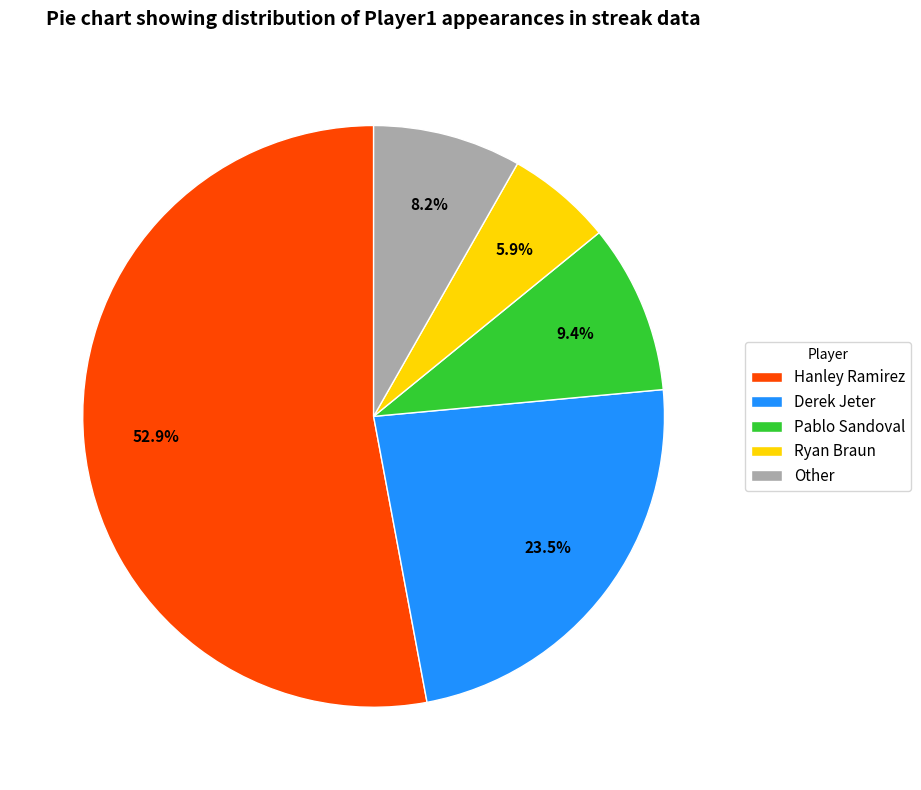

To the nearest percent, what portion does Pablo Sandoval represent?

9%